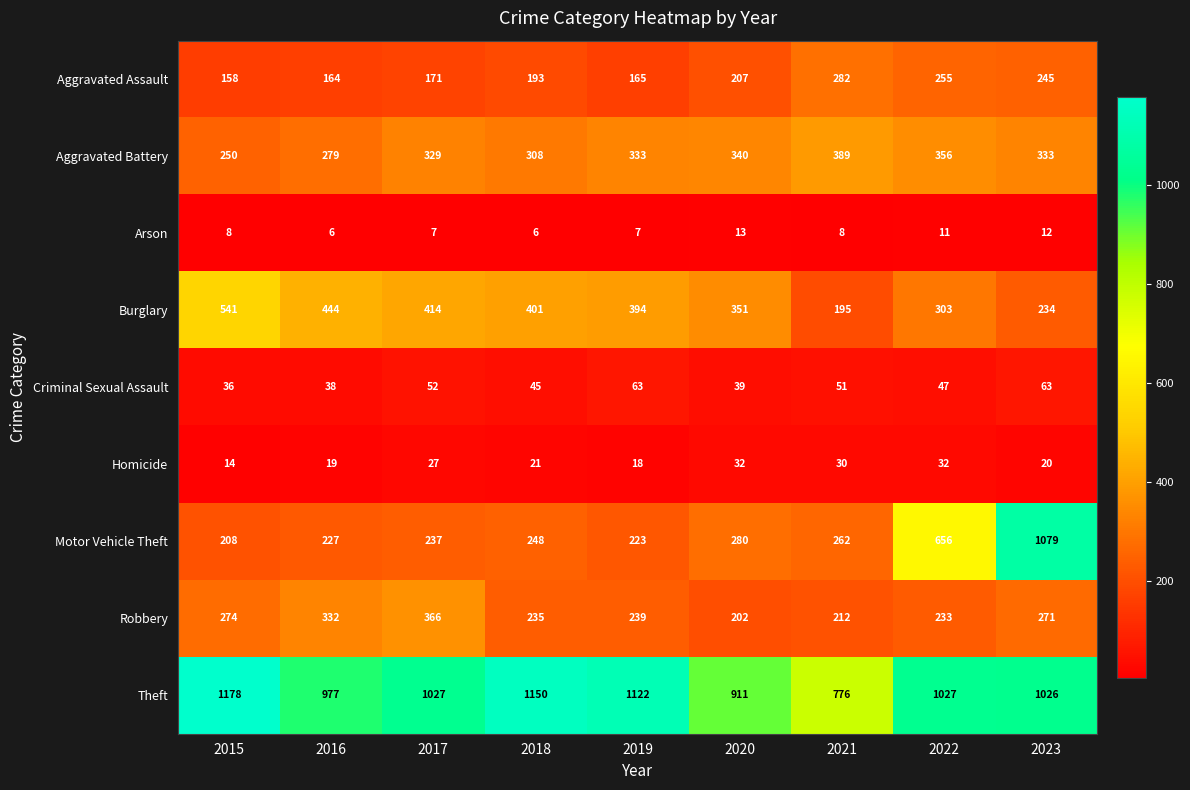

Rank the series at 2017 from highest to lowest value.

Theft, Burglary, Robbery, Aggravated Battery, Motor Vehicle Theft, Aggravated Assault, Criminal Sexual Assault, Homicide, Arson